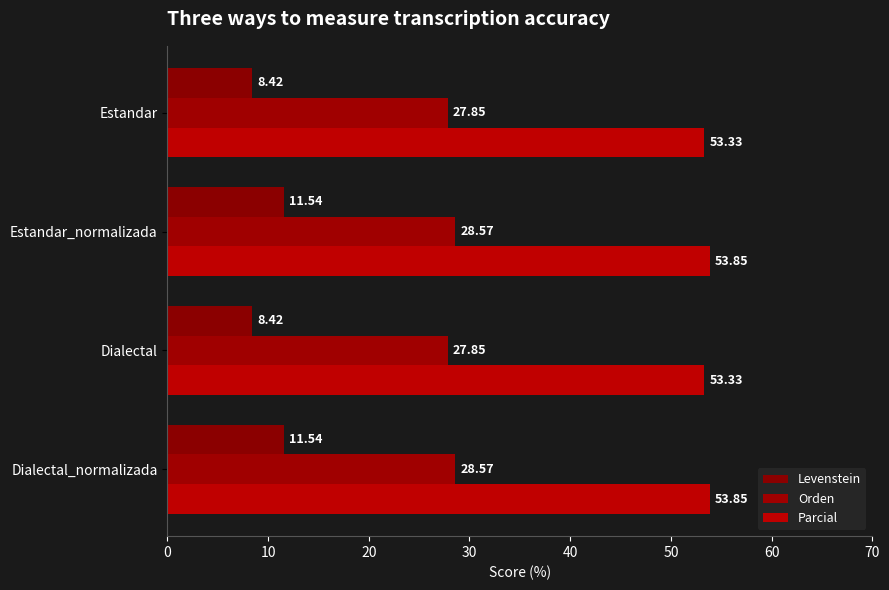

How many data points does each series have?

4